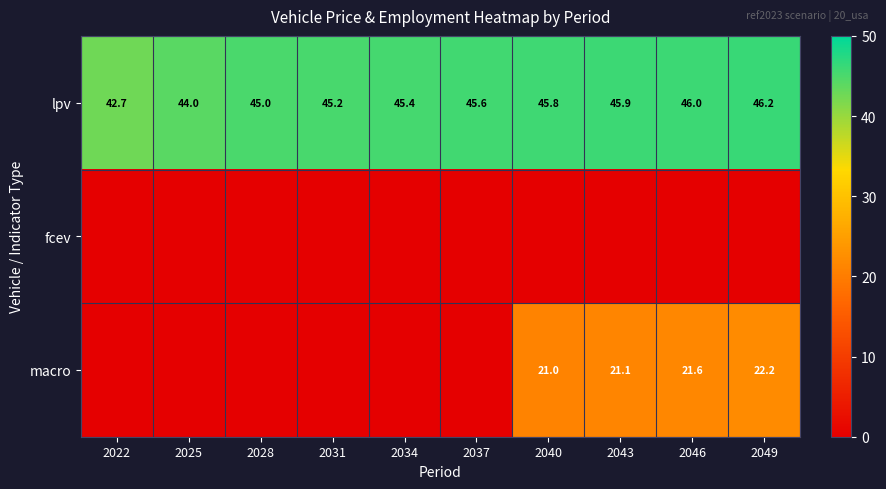

Rank the categories by lpv value from highest to lowest.

2049, 2046, 2043, 2040, 2037, 2034, 2031, 2028, 2025, 2022